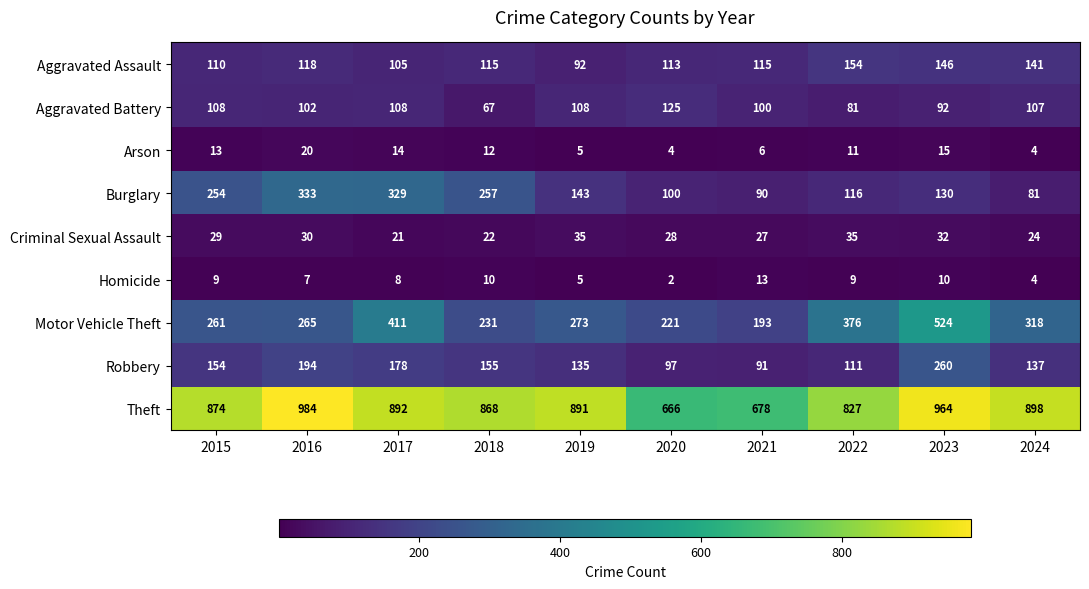

What is the maximum value shown in the chart?

984